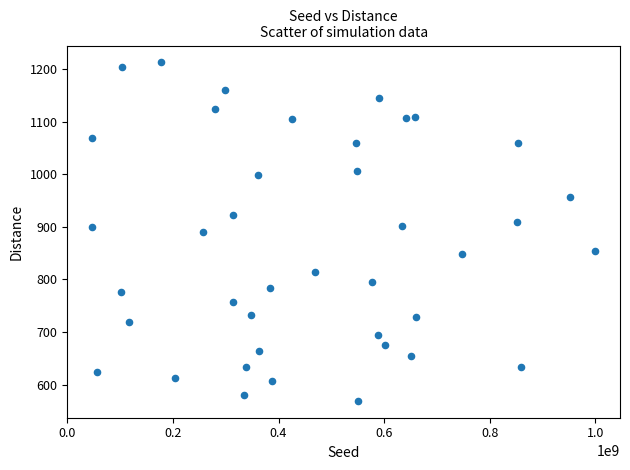

What is the range of Y values (max minus min)?

643.4